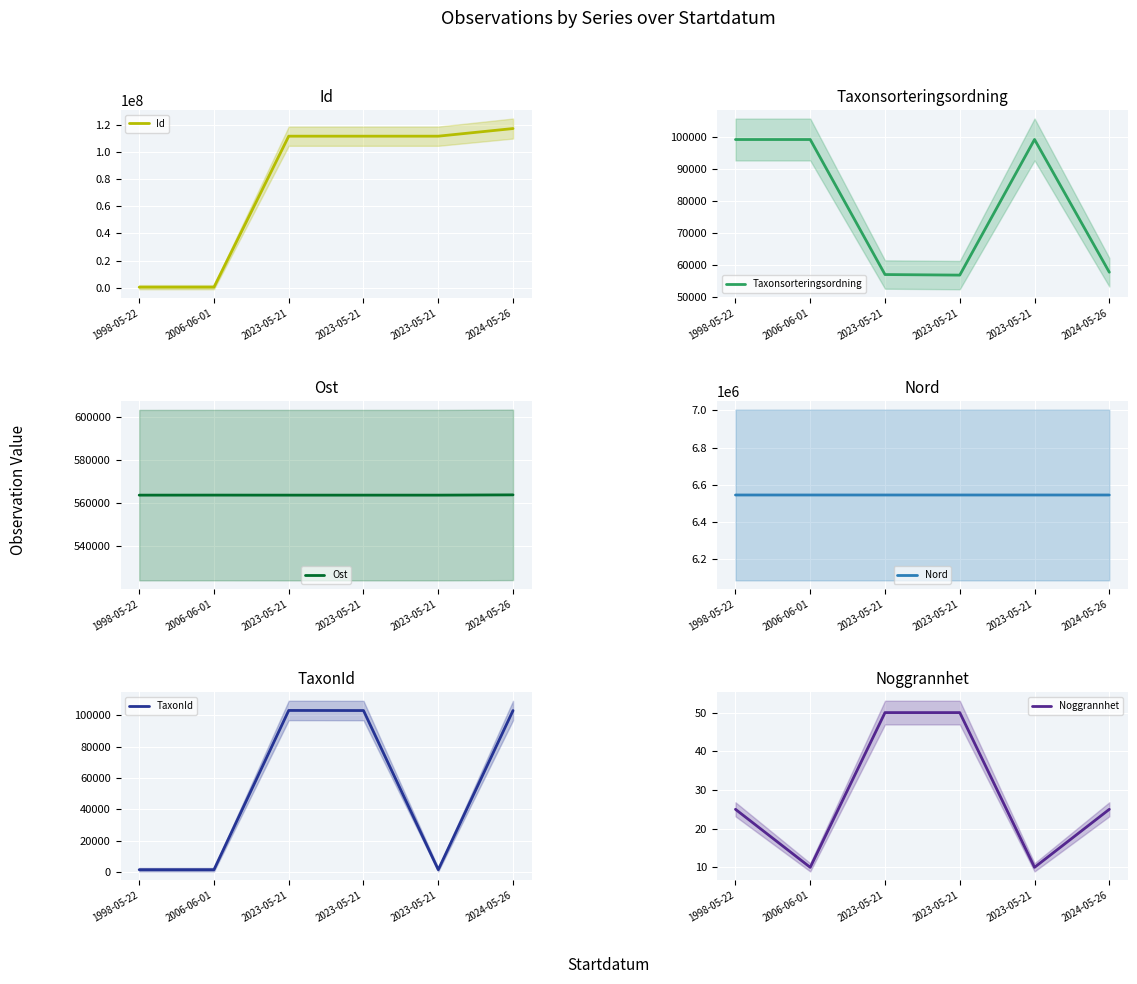

At 1998-05-22, list the series in order from smallest to largest.

Noggrannhet, TaxonId, Taxonsorteringsordning, Id, Ost, Nord